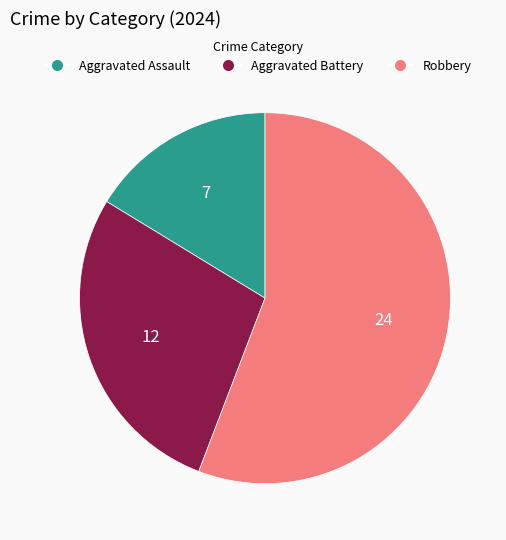

True or false: Aggravated Assault accounts for 16% of the total.

True